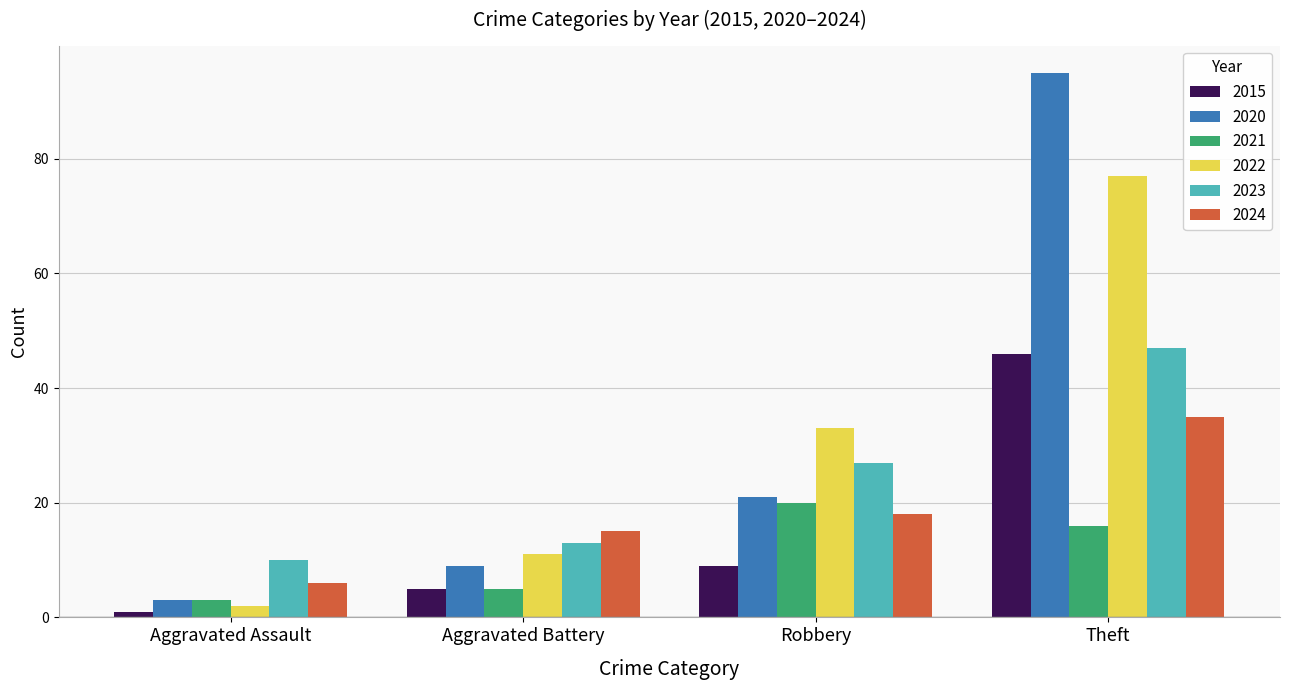

What is the greatest value displayed?

95